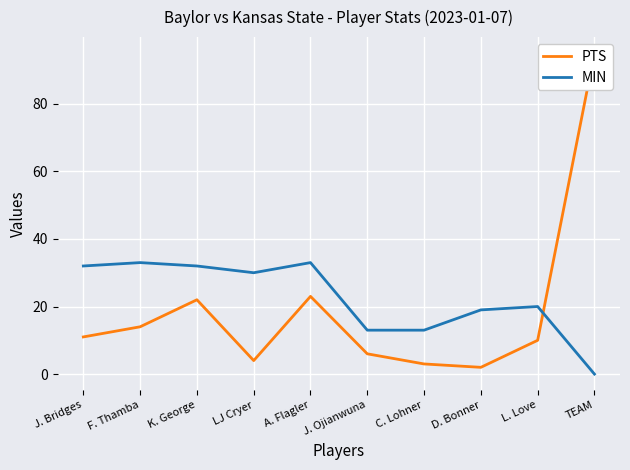

What is the label of the 5th point from the right?

J. Ojianwuna